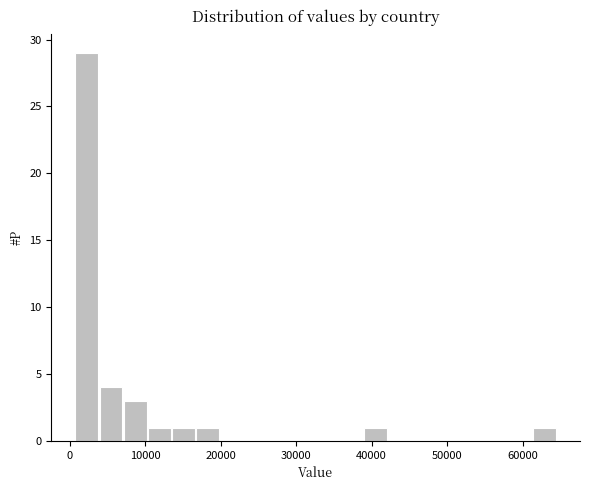

Read against the x-axis, roughly where is the centre of the tallest bar?

2000